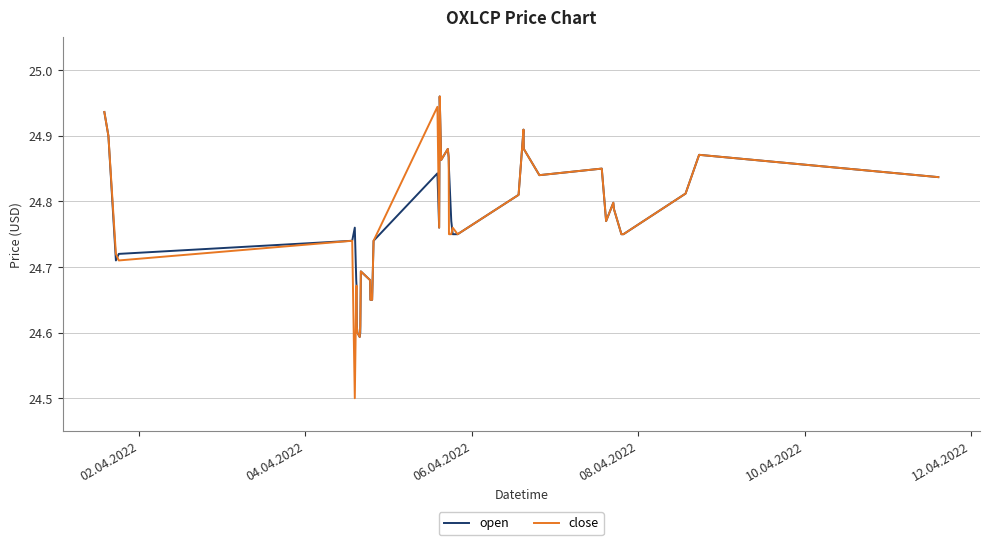

What is the lowest value of the close series?

24.5